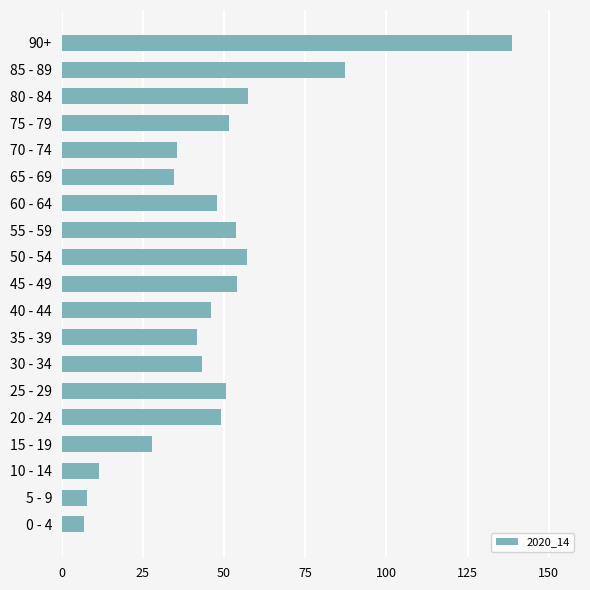

What is the difference between the maximum and second lowest values?

131.1